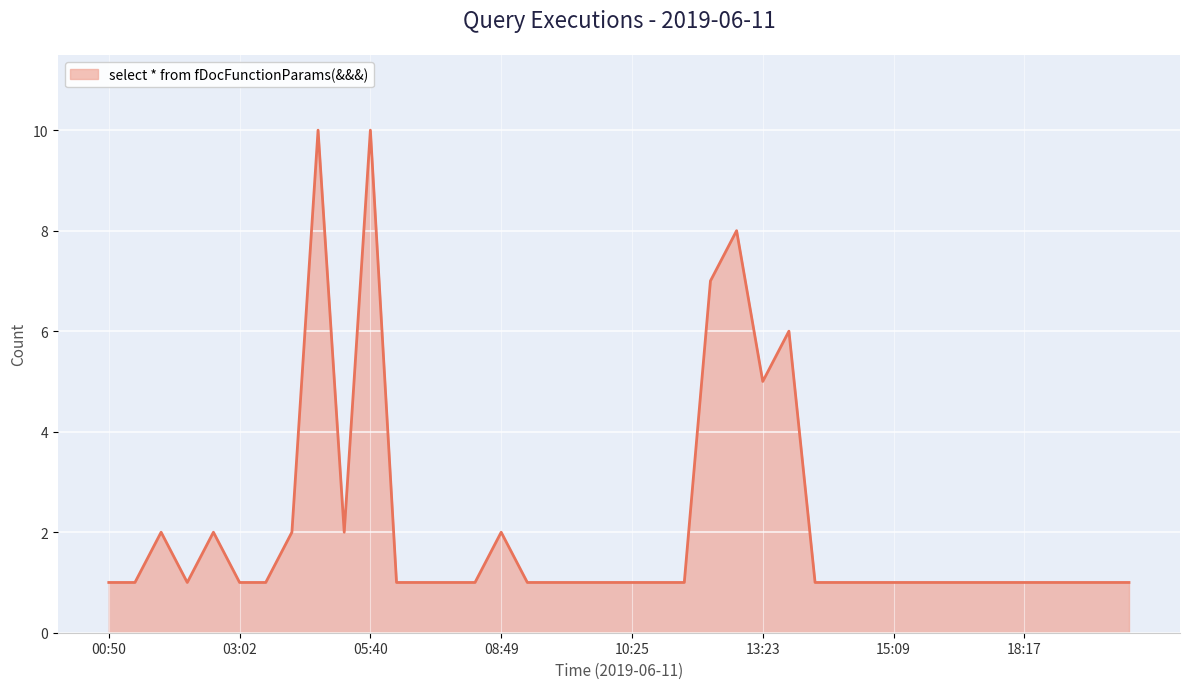

What is the difference between the maximum and minimum values?

9